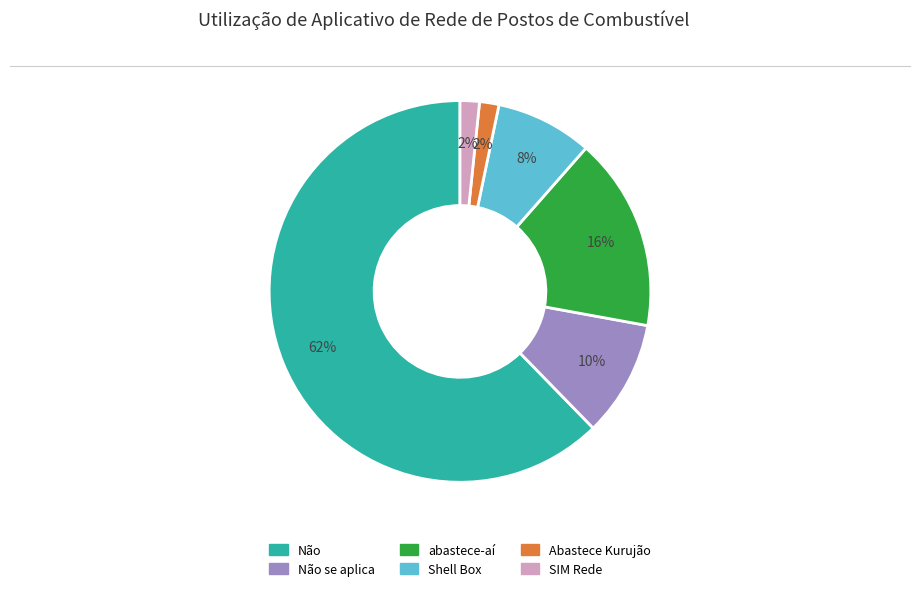

Does any single category account for the majority?

Yes